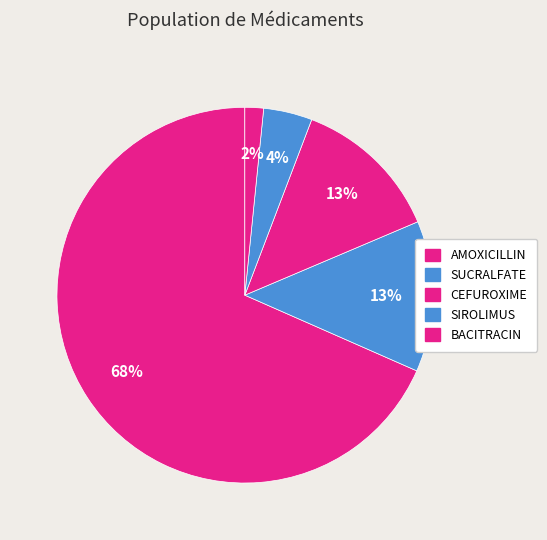

Count the number of slices in the pie.

5